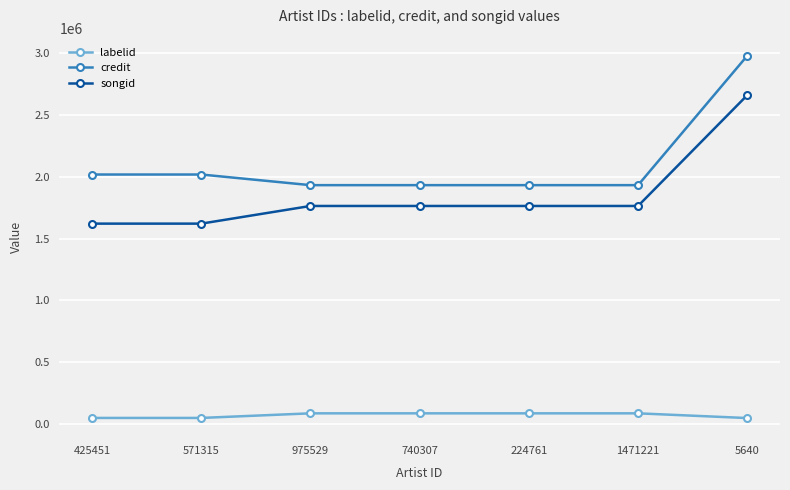

True or false: credit and songid intersect in this chart.

False